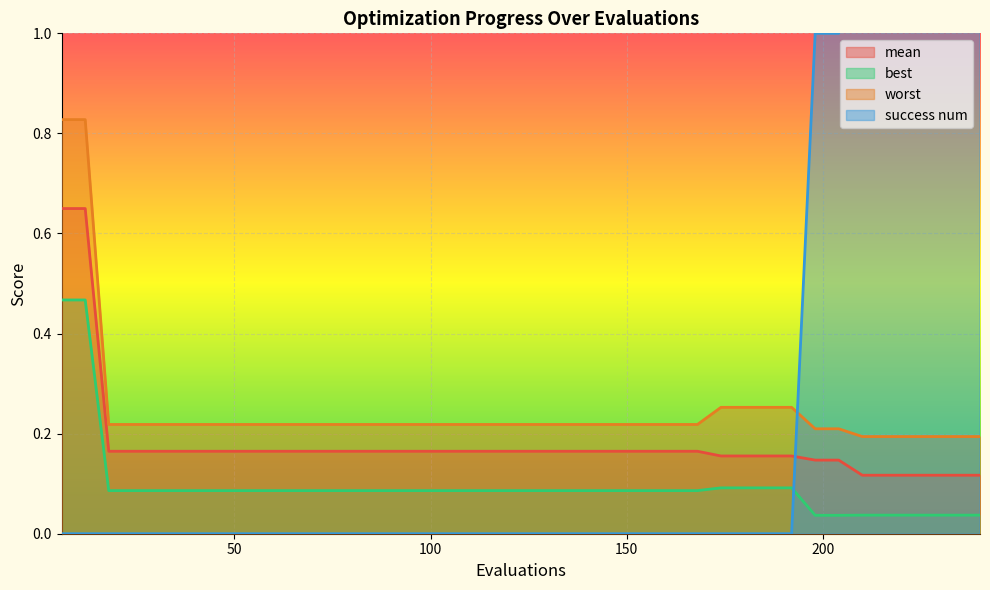

At which label is mean closest to 0?

210